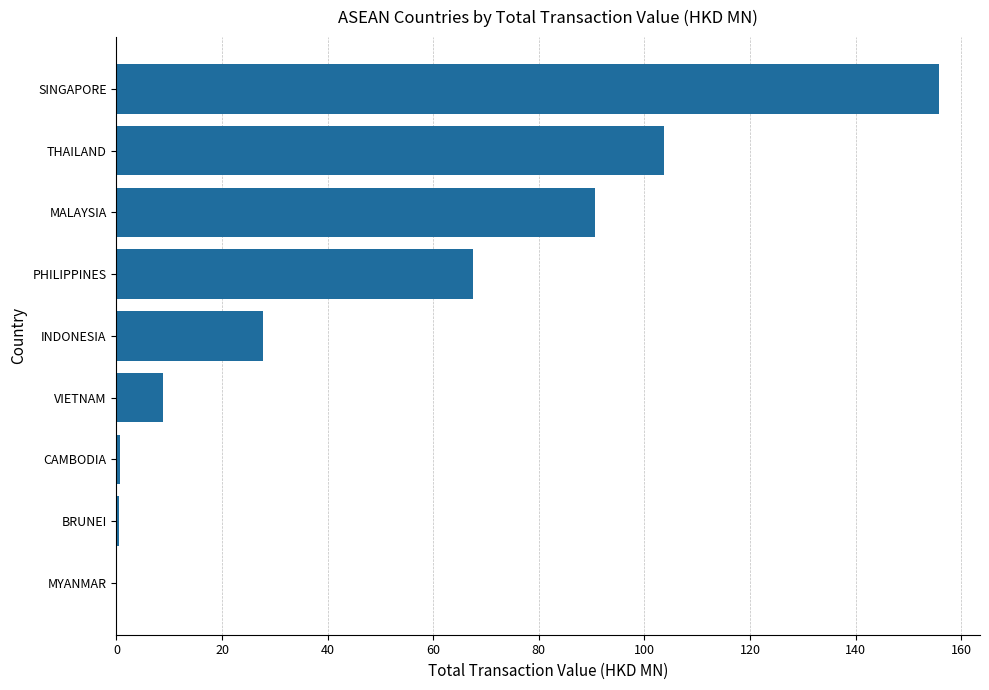

What is the greatest value displayed?

155.8